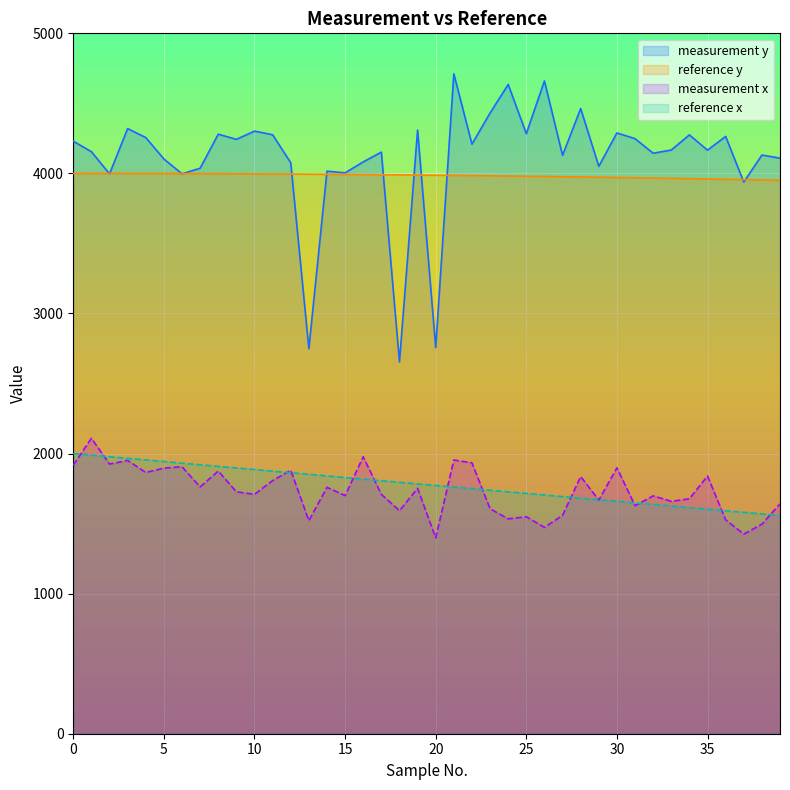

How many data points in measurement y are less than 4167?

20